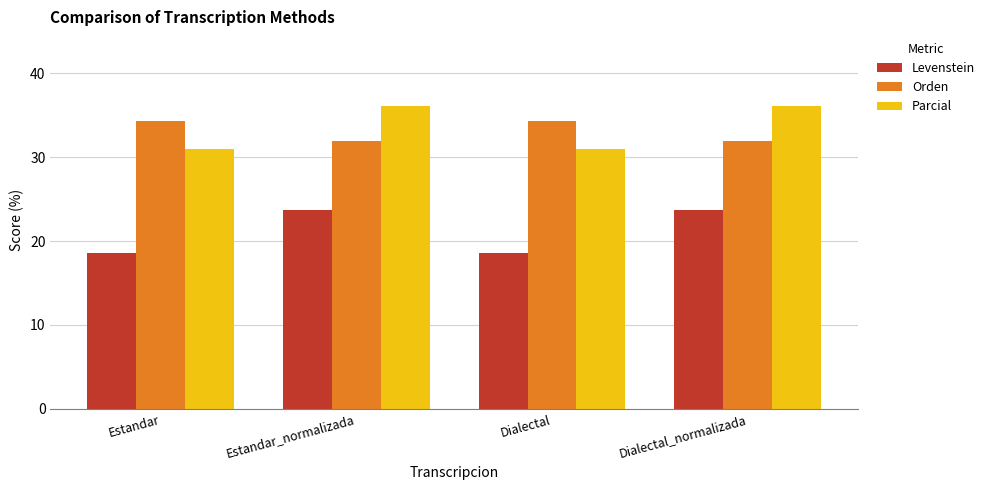

What is the highest value of the Parcial series?

36.1